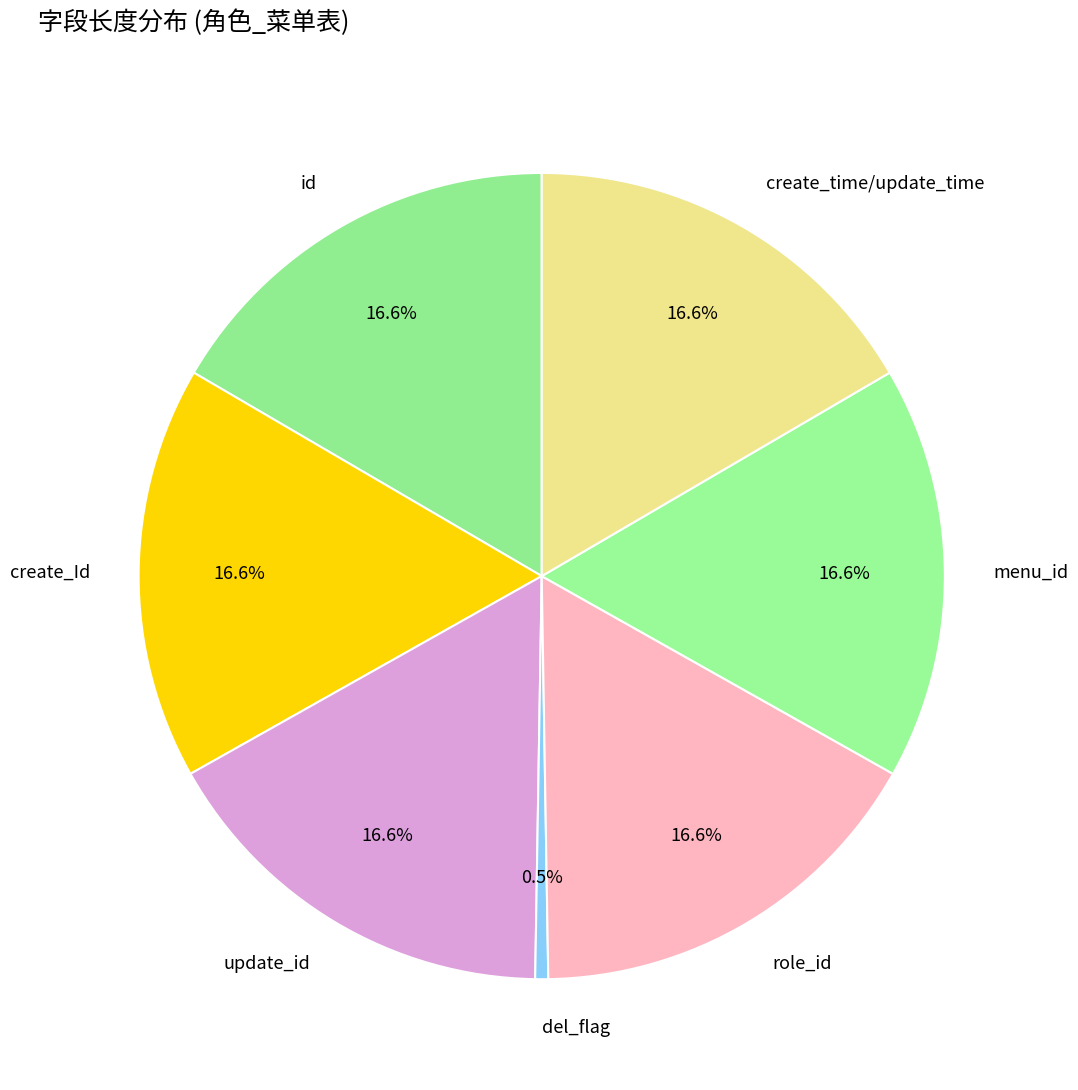

To the nearest percent, what portion does id represent?

17%